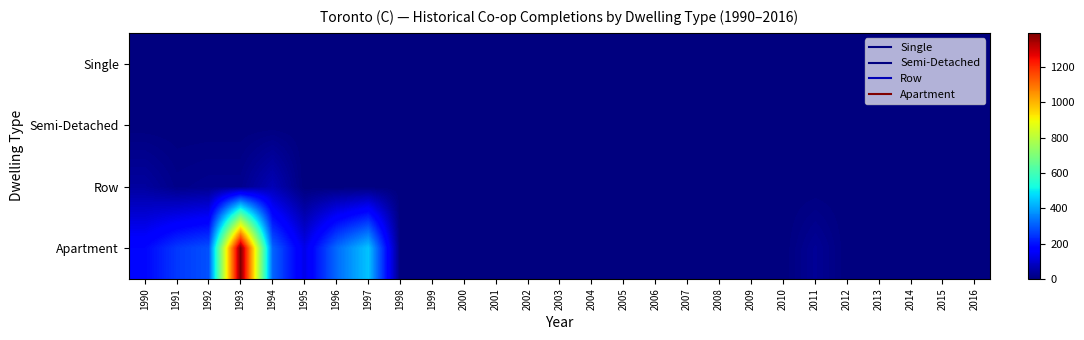

Rank the series at 1991 from lowest to highest value.

Single, Semi-Detached, Row, Apartment